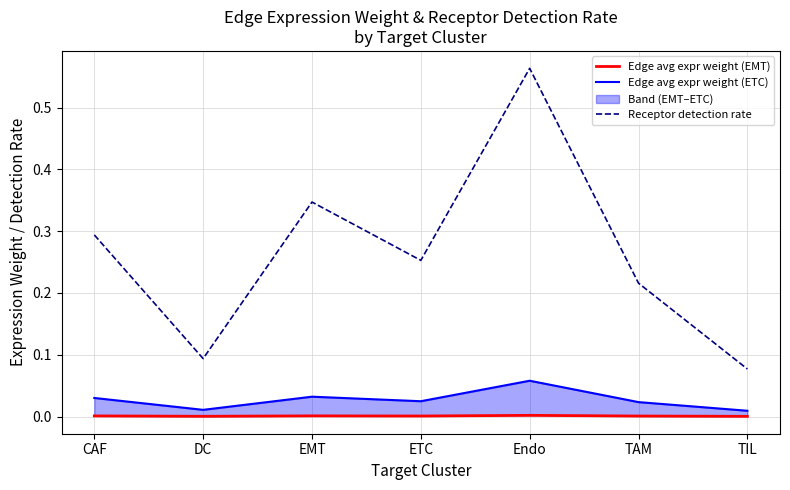

Is the value of Edge avg expr weight (ETC) at TAM greater than the value of Receptor detection rate at DC?

No